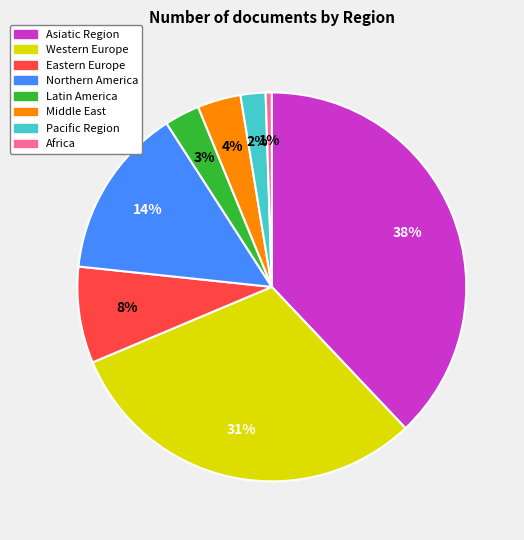

The Eastern Europe slice represents 1% of the pie. True or false?

False